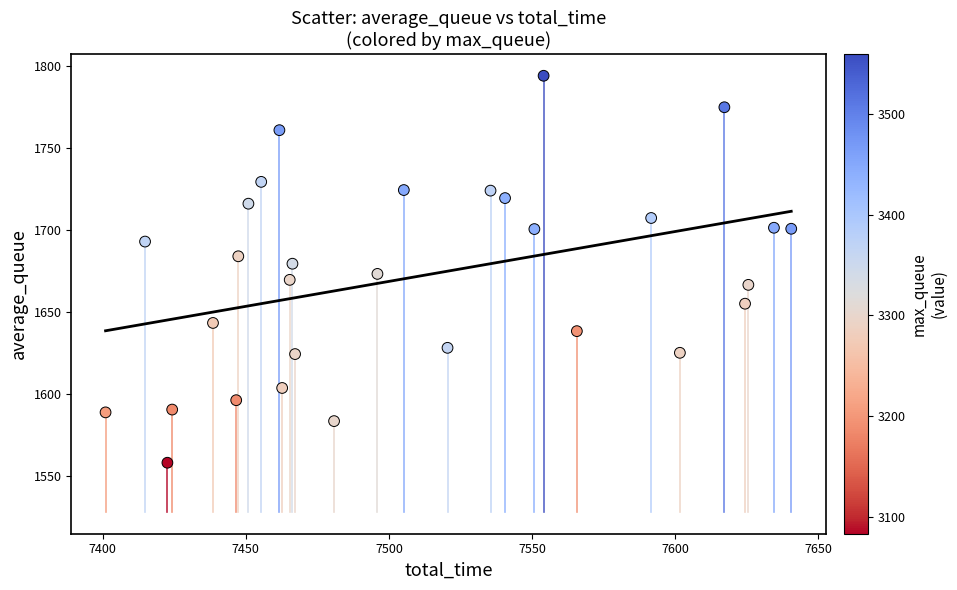

What is the range of Y values (max minus min)?

236.0